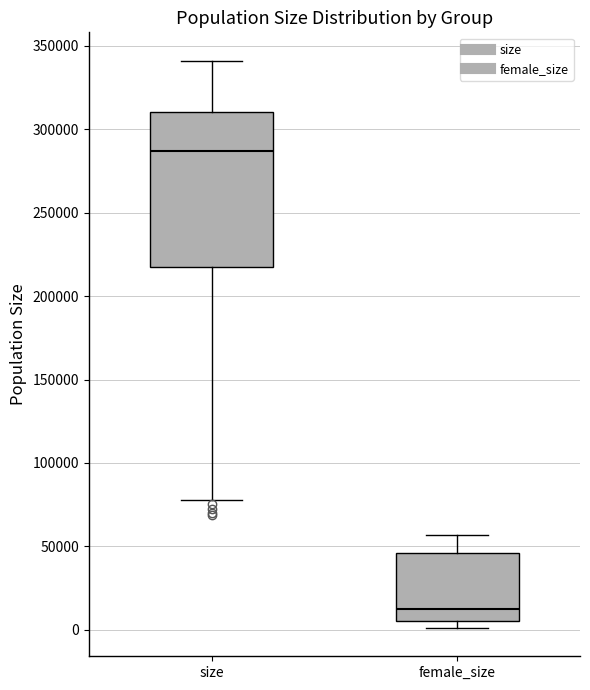

Reading left to right, read every box against the y-axis: the position of its median line, the range the box covers, and the ends of its whiskers. The values are not printed on the chart, so give them approximately, as read against the axis.

size: median 285000, box 215000 to 310000, whiskers 80000 to 340000
female_size: median 10000, box 5000 to 45000, whiskers 0 to 55000